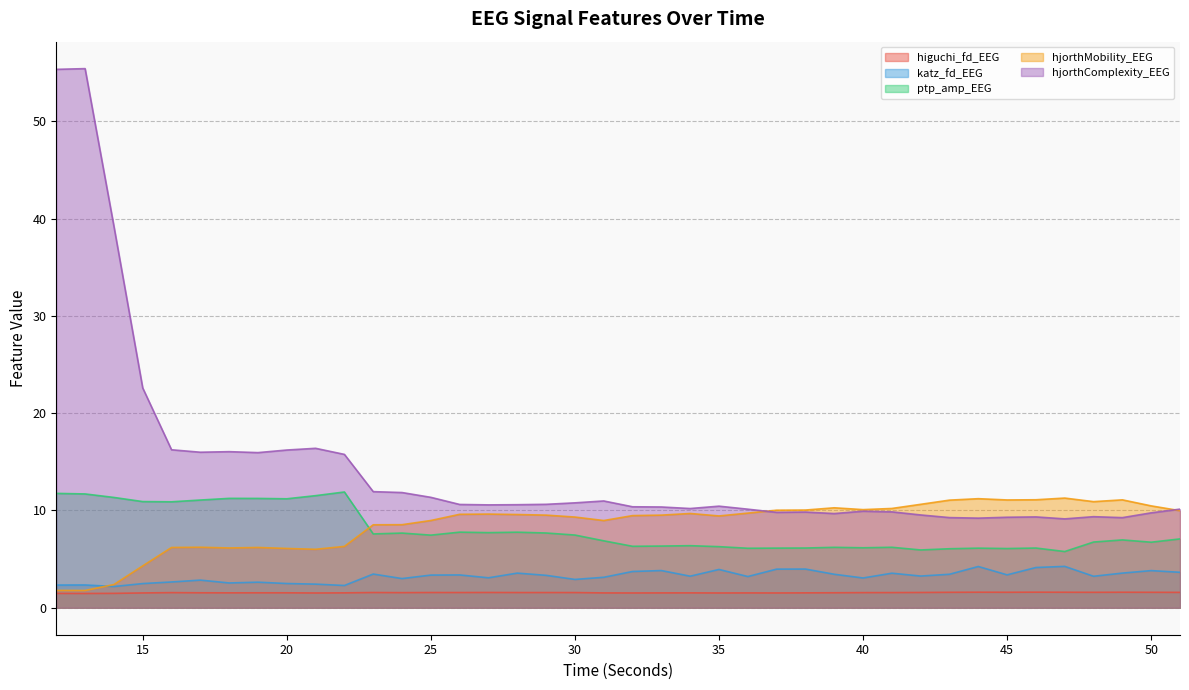

List the series in order of their peak value, highest first.

hjorthComplexity_EEG, ptp_amp_EEG, hjorthMobility_EEG, katz_fd_EEG, higuchi_fd_EEG